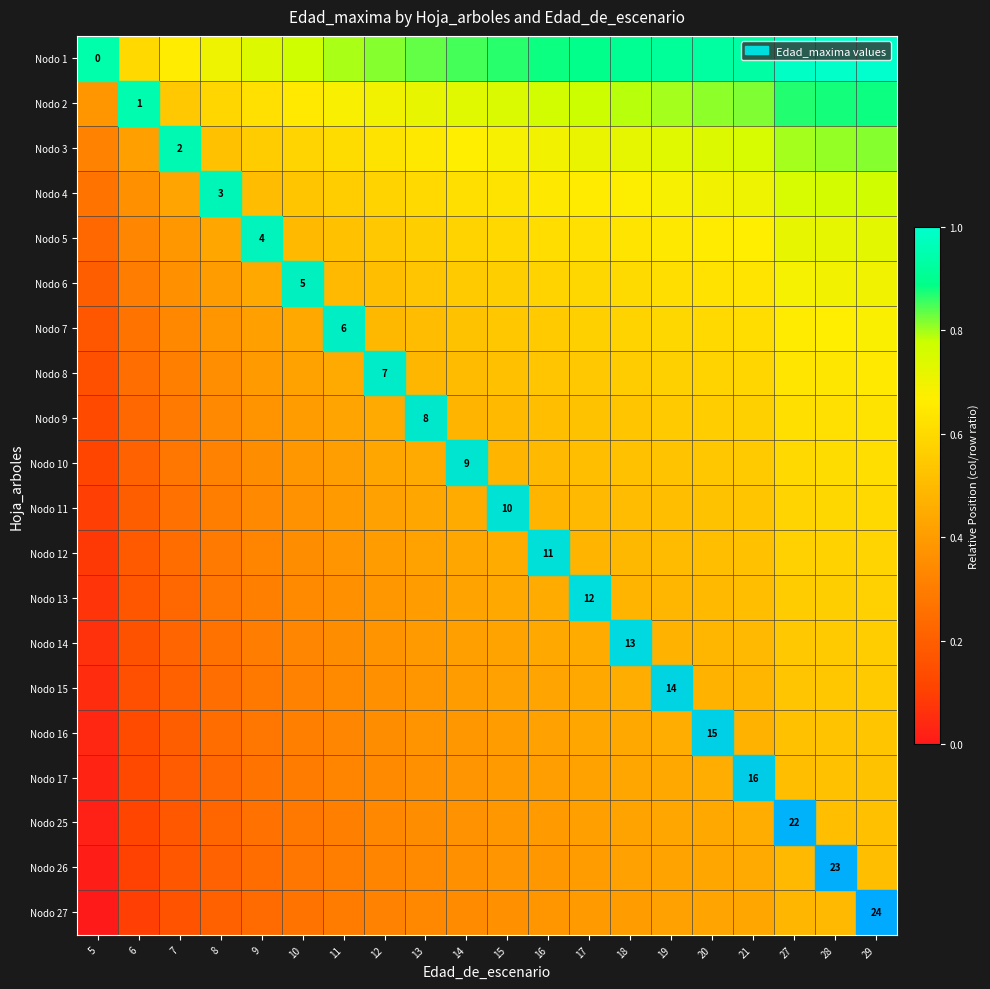

At which label does Nodo 25 reach its peak?

29